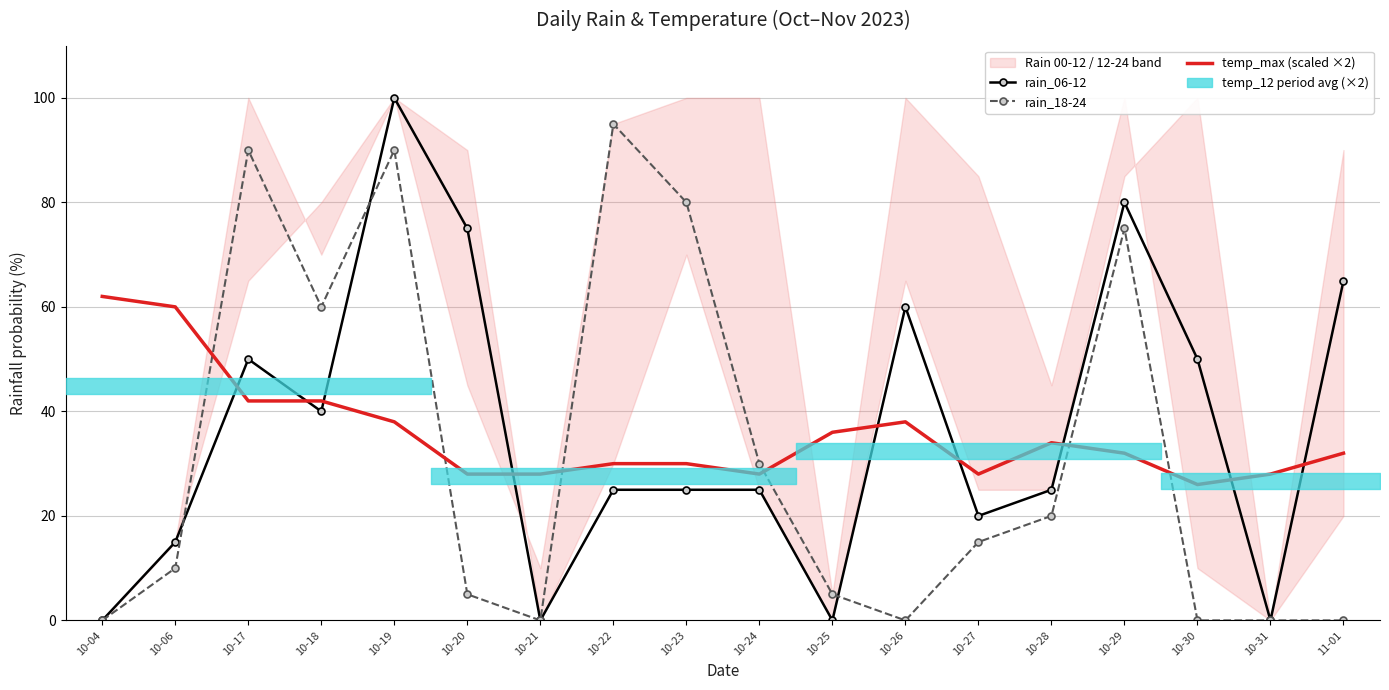

Which series changed the most between 10-26 and 10-31?

rain_06-12